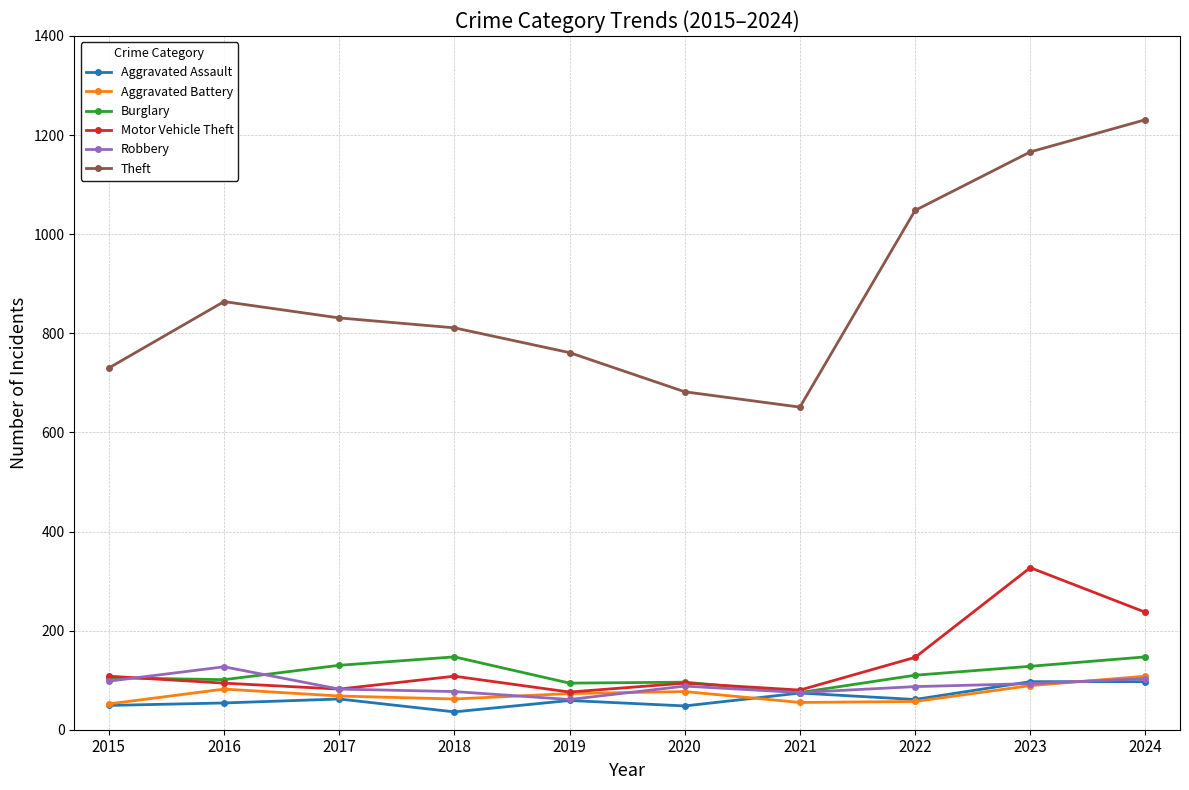

What is the sum of all Motor Vehicle Theft values?

1352